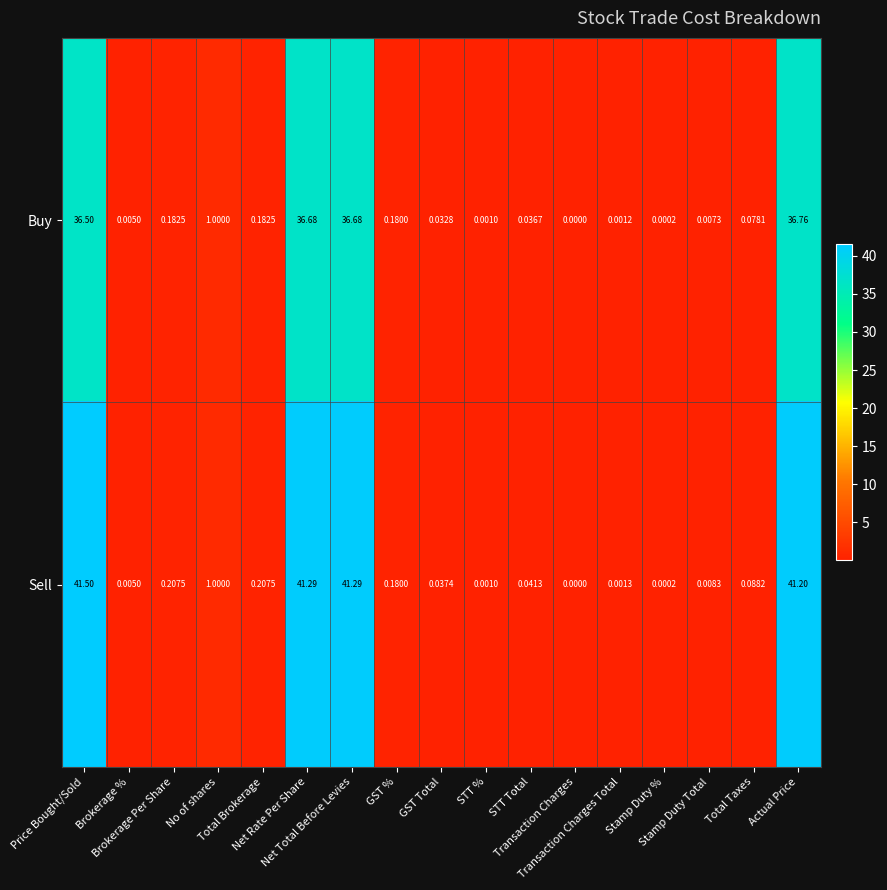

List the series in order of their peak value, lowest first.

Buy, Sell